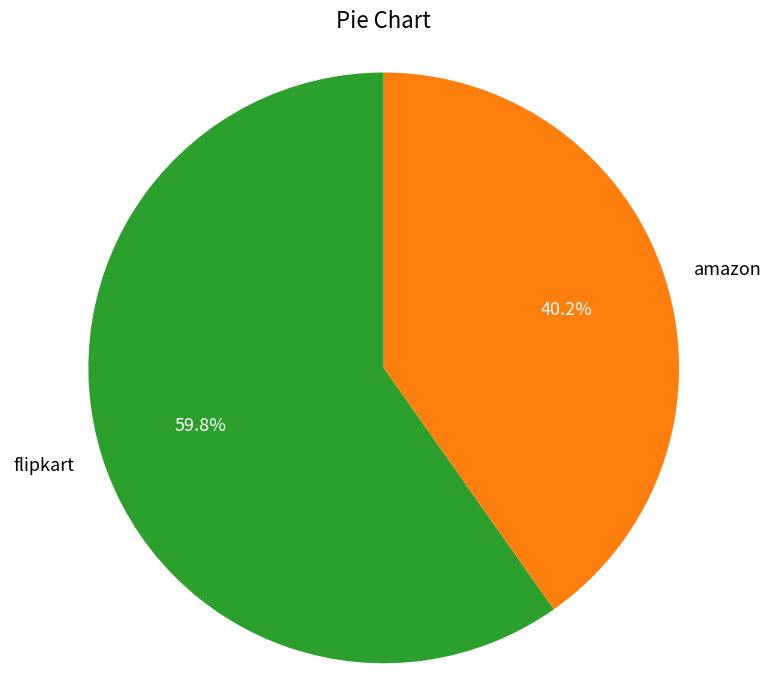

How many segments does this pie chart have?

2